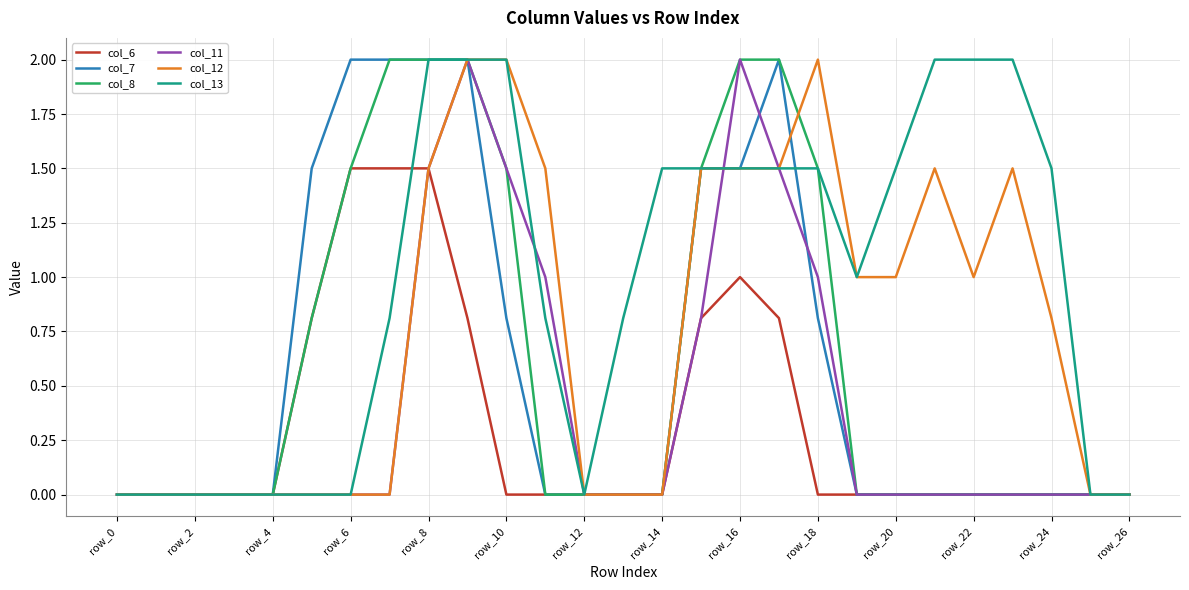

Which series has the largest total across all categories?

col_13